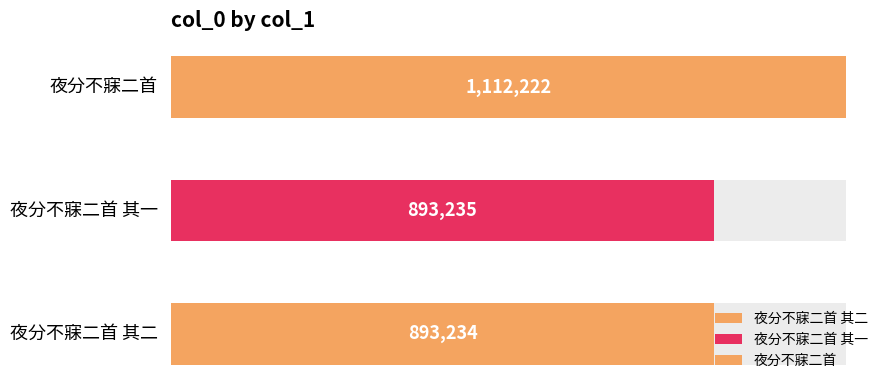

Reading left to right, what are all the values shown in this chart?

893234	893235	1112222